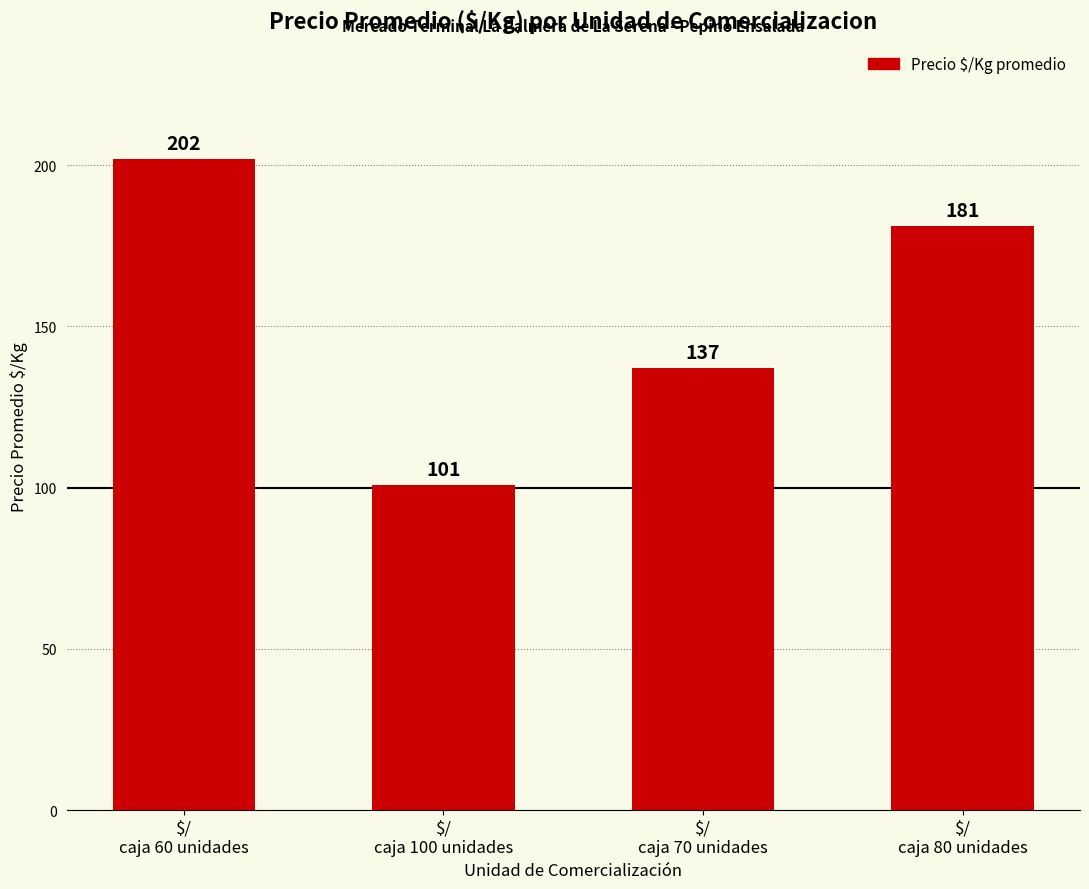

Rank the categories by value from lowest to highest.

$/
caja 100 unidades, $/
caja 70 unidades, $/
caja 80 unidades, $/
caja 60 unidades